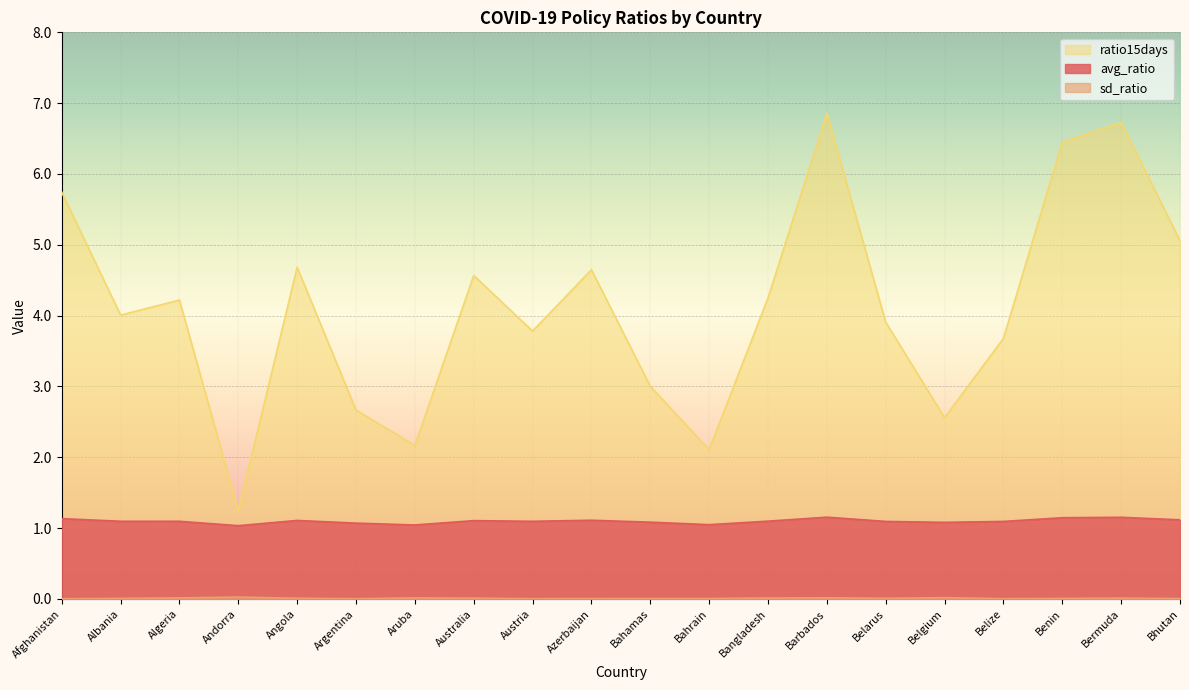

Which series changed the most between Austria and Barbados?

ratio15days